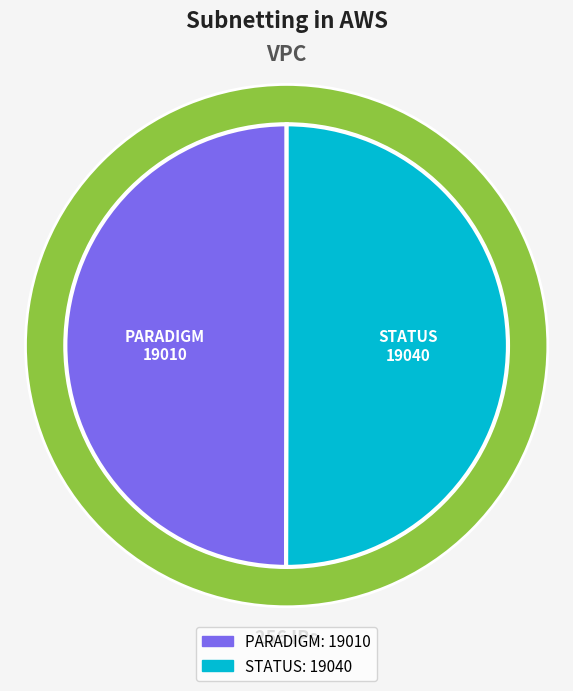

Is it true that STATUS is 50% of the pie?

True